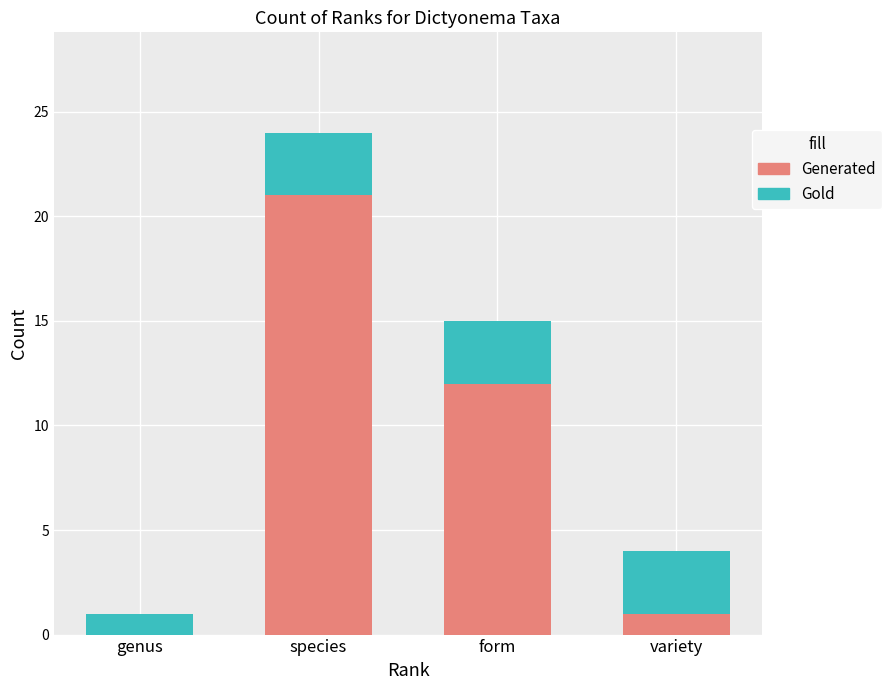

At which category is the sum across all series the highest?

species